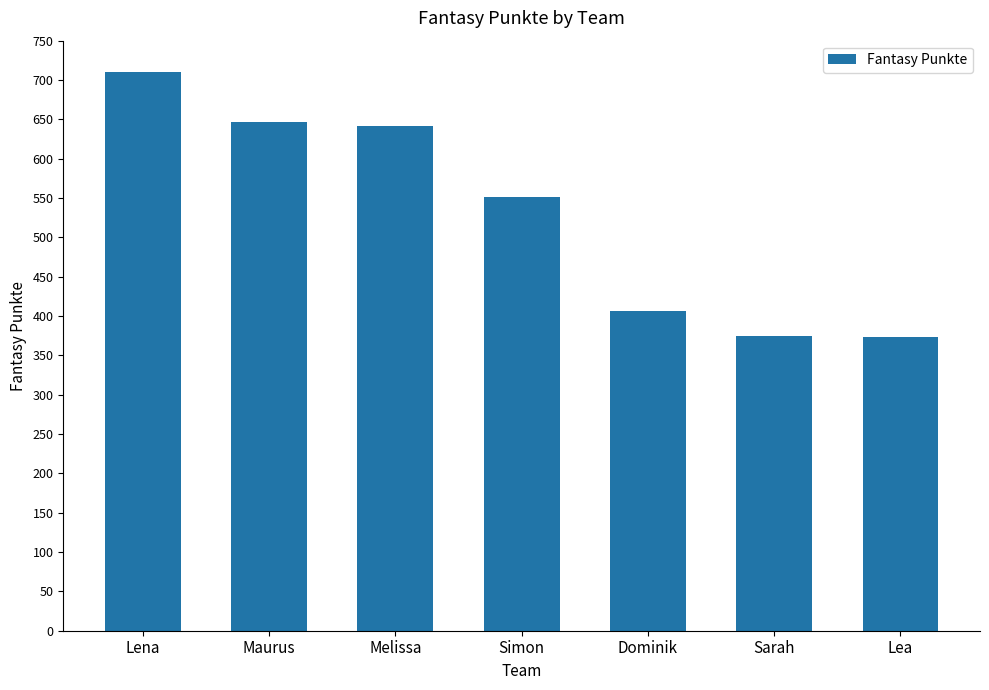

What is the value of the 6th bar from the left?

374